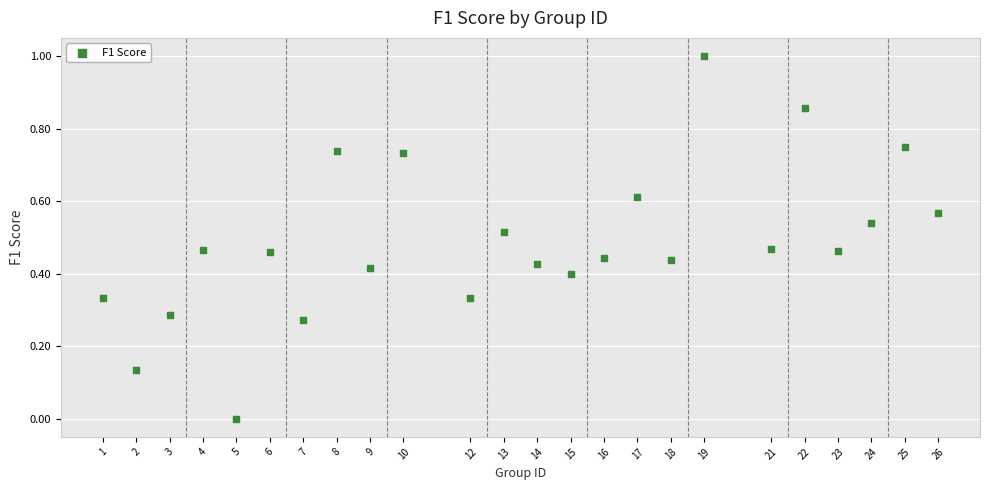

What is the range of X values (max minus min)?

25.0